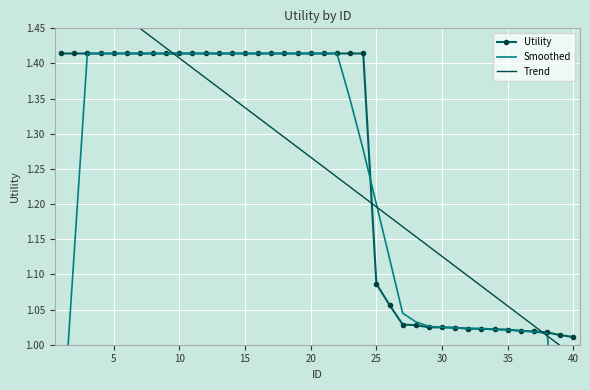

Reading left to right, list all the values displayed in this chart.

Utility: 1.4	1.4	1.4	1.4	1.4	1.4	1.4	1.4	1.4	1.4	1.4	1.4	1.4	1.4	1.4	1.4	1.4	1.4	1.4	1.4	1.4	1.4	1.4	1.4	1.1	1.1	1.0	1.0	1.0	1.0	1.0	1.0	1.0	1.0	1.0	1.0	1.0	1.0	1.0	1.0
Smoothed: 0.8	1.1	1.4	1.4	1.4	1.4	1.4	1.4	1.4	1.4	1.4	1.4	1.4	1.4	1.4	1.4	1.4	1.4	1.4	1.4	1.4	1.4	1.3	1.3	1.2	1.1	1.0	1.0	1.0	1.0	1.0	1.0	1.0	1.0	1.0	1.0	1.0	1.0	0.8	0.6
Trend: 1.5	1.5	1.5	1.5	1.5	1.5	1.5	1.4	1.4	1.4	1.4	1.4	1.4	1.4	1.3	1.3	1.3	1.3	1.3	1.3	1.3	1.2	1.2	1.2	1.2	1.2	1.2	1.2	1.1	1.1	1.1	1.1	1.1	1.1	1.1	1.0	1.0	1.0	1.0	1.0